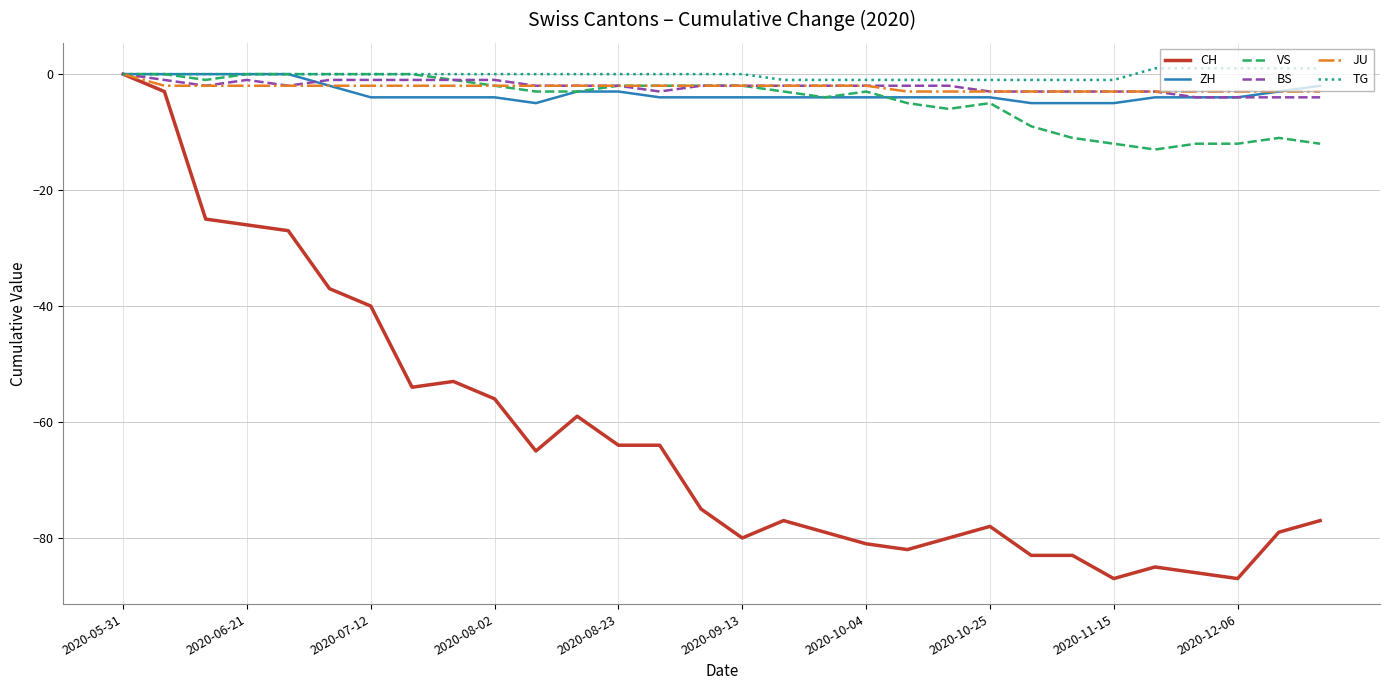

What is the smallest value displayed?

-87